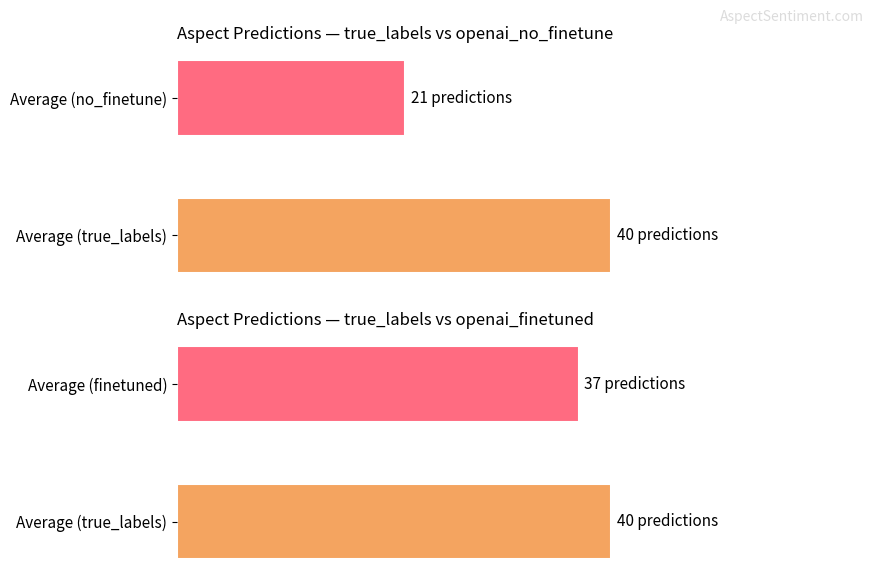

Which series has the widest spread of values?

true_labels